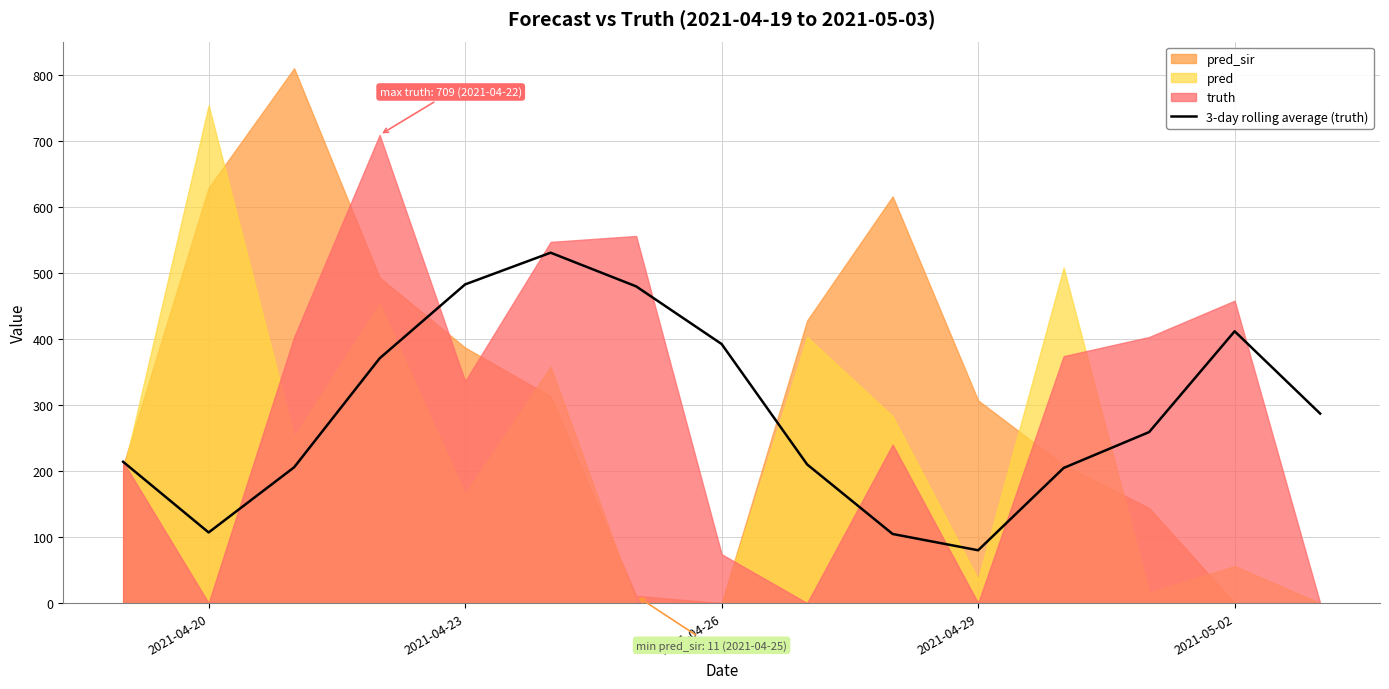

Reading right to left, extract all data points from this chart.

287.0	411.7	259.0	204.7	80.0	104.7	210.0	392.3	479.7	530.7	482.7	370.7	205.7	107.0	214.0